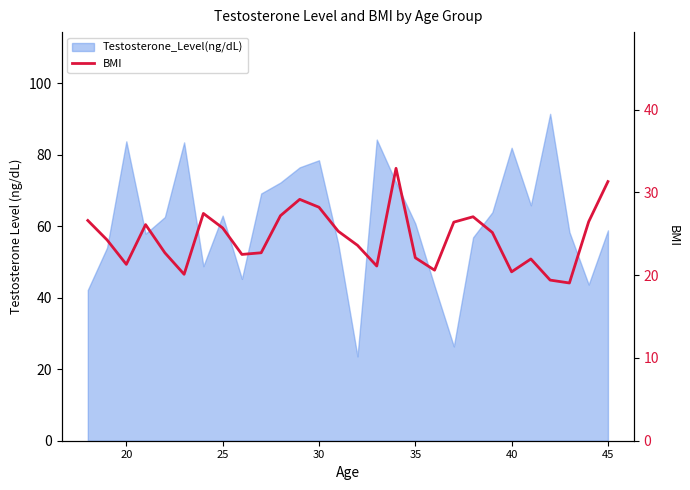

What is the smallest value displayed?

19.1